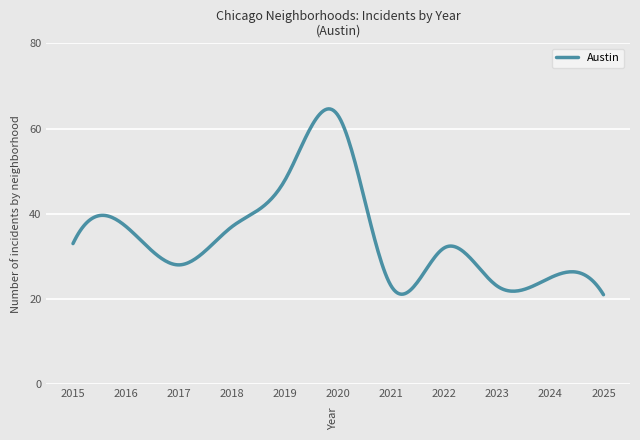

What is the difference between the maximum and minimum values?

43.6